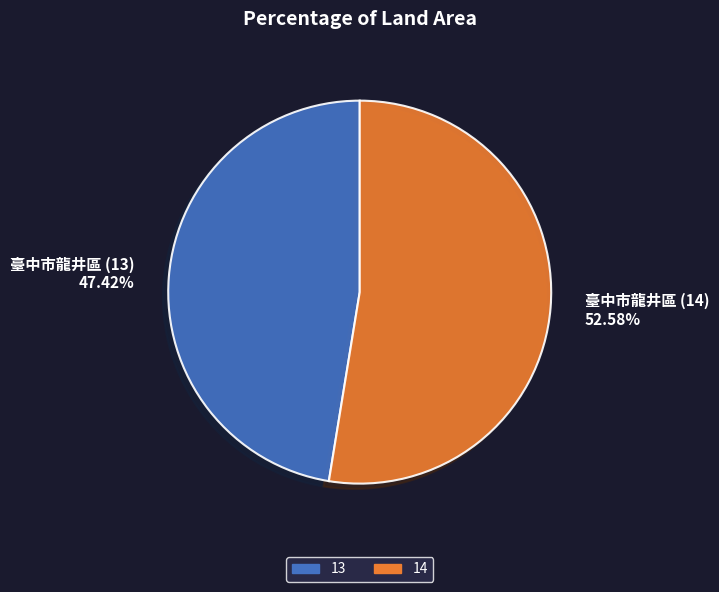

Is there a majority slice in this chart?

Yes